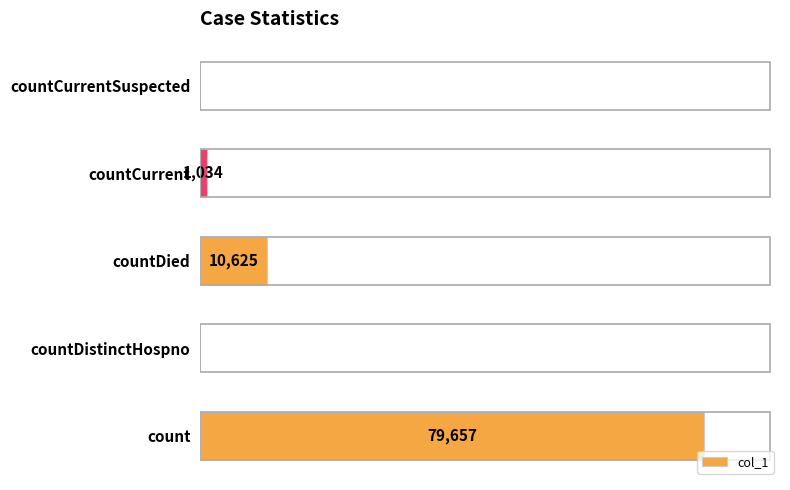

Which has a higher value, countCurrent or countDistinctHospno?

countCurrent